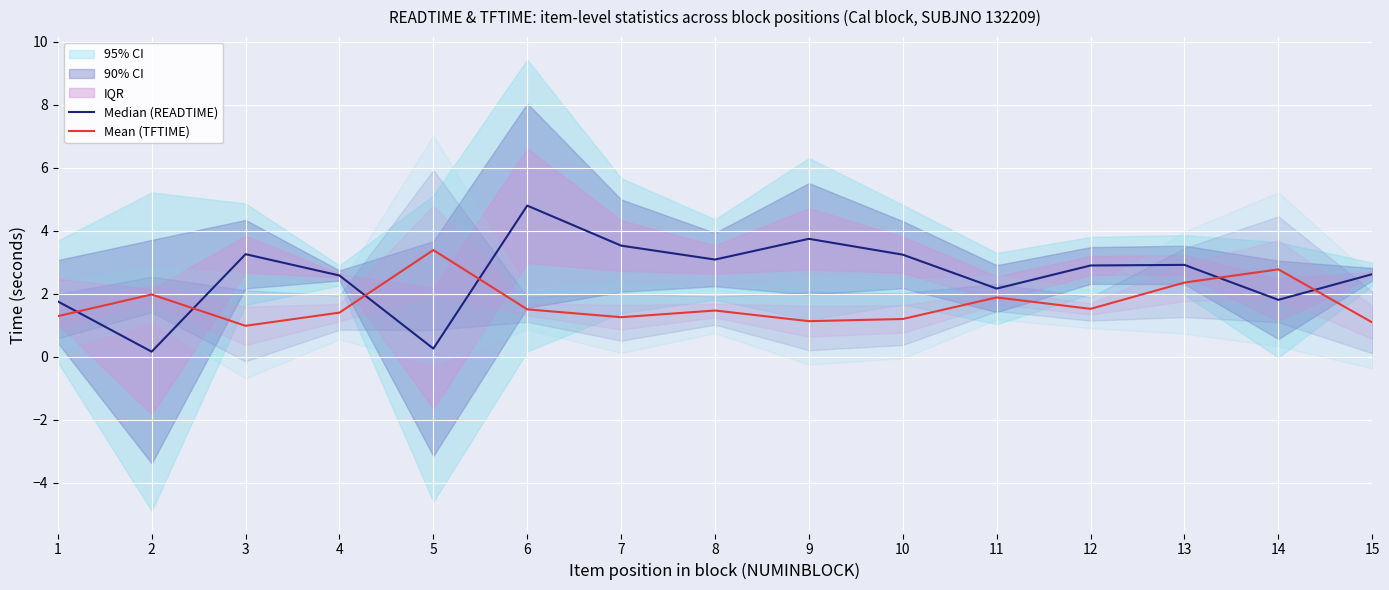

At which label does Mean (TFTIME) reach its minimum?

3